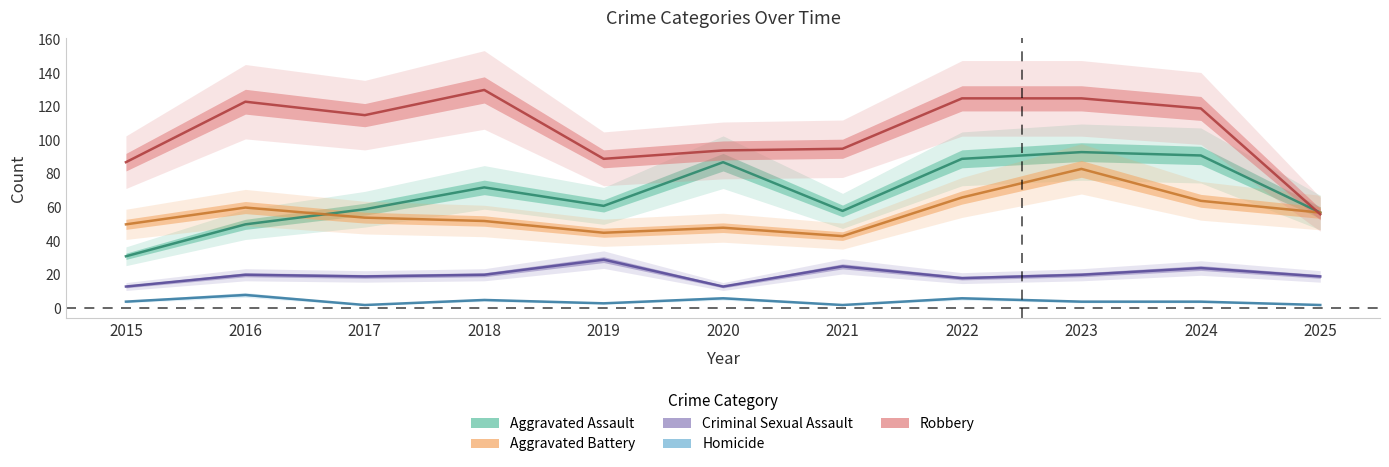

The value of Criminal Sexual Assault at 2023 is 20. True or false?

True